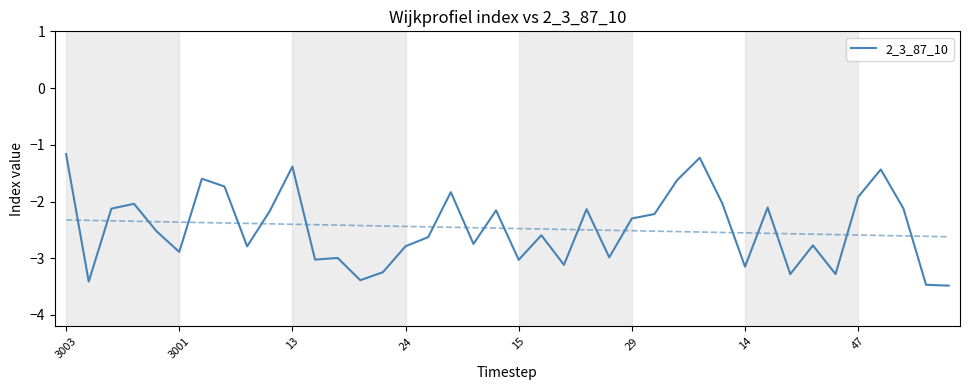

Rank the categories by value from highest to lowest.

3003, 28, 10, 36, 14, 27, 47, 17, 35, 29, 24, 31, 37, 13, 23, 19, 9, 26, 25, 15, 21, 16, 18, 33, 15, 8, 29, 24, 12, 11, 20, 22, 30, 14, 34, 32, 13, 3001, 38, 39